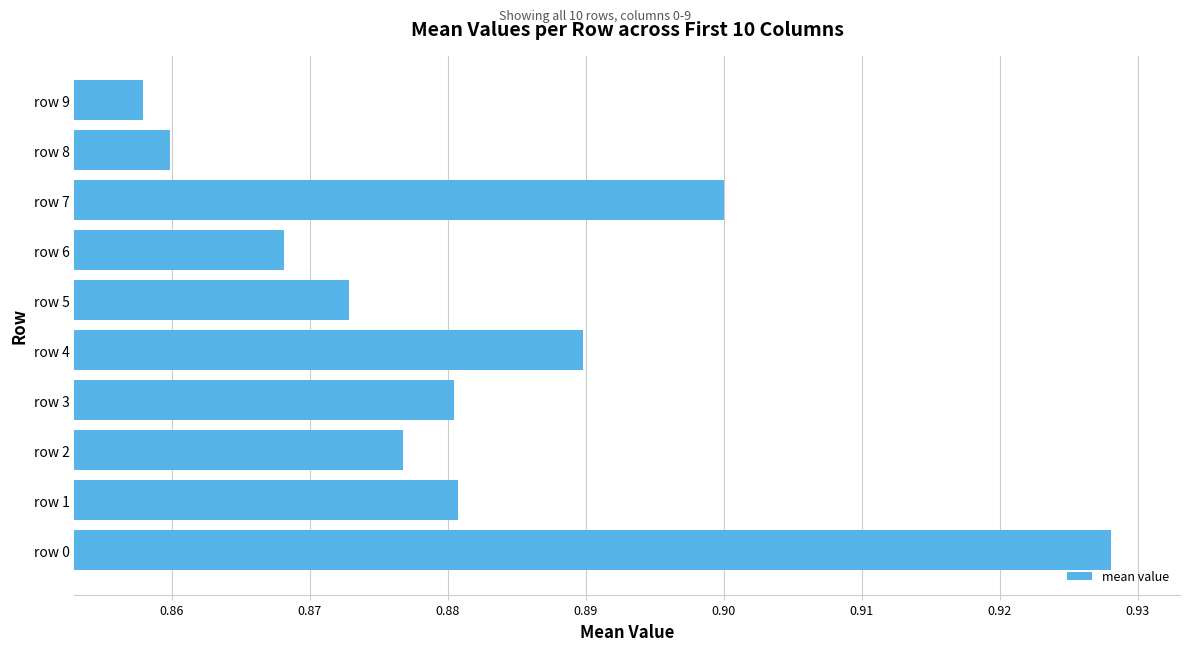

Where is the data nearest to the value 0?

row 9